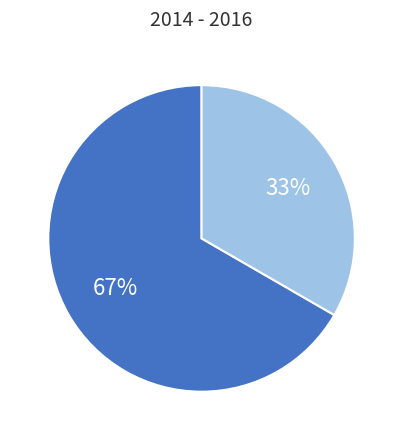

How many slices are in this pie chart?

2